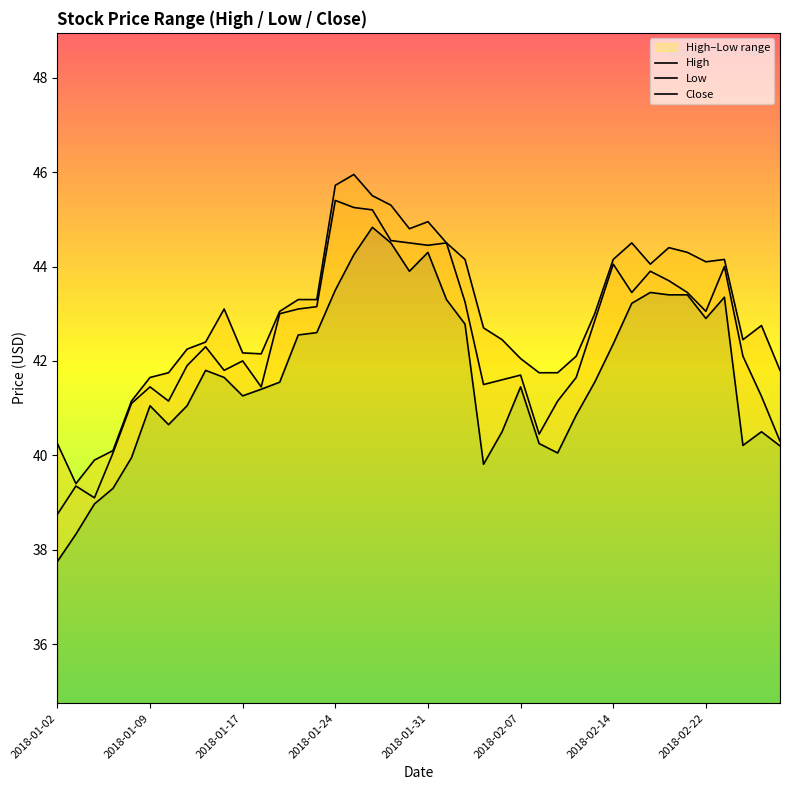

Which category has the lowest value across all series?

2018-01-02